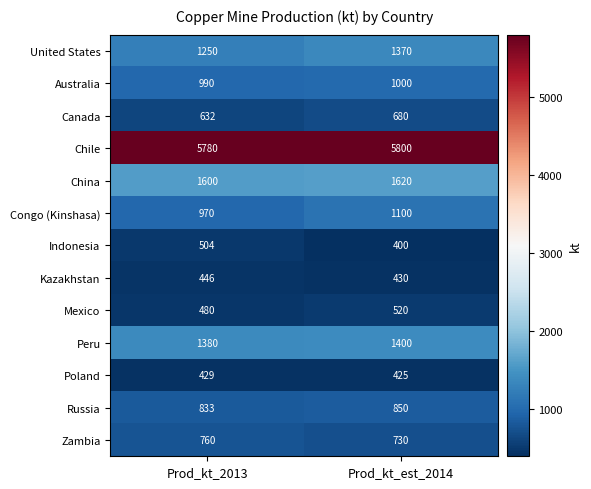

Count the number of data series in this chart.

13